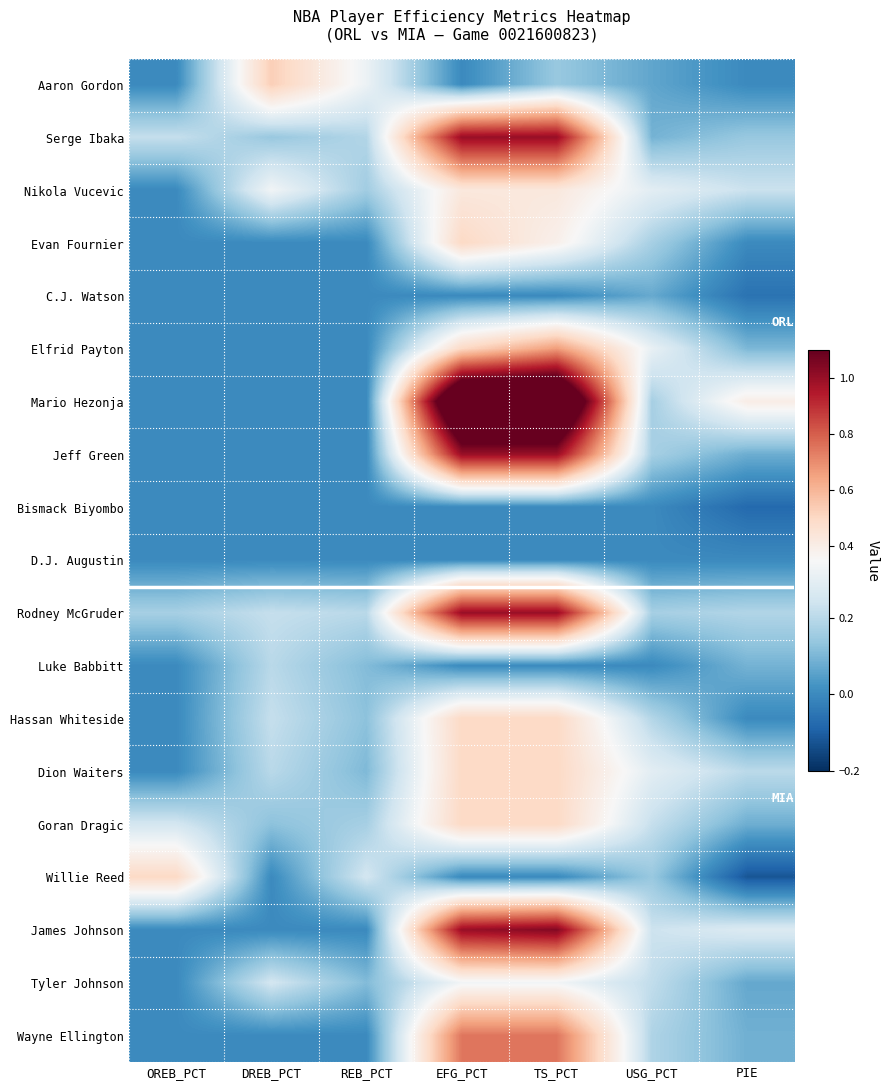

Which series has the widest spread of values?

Mario Hezonja